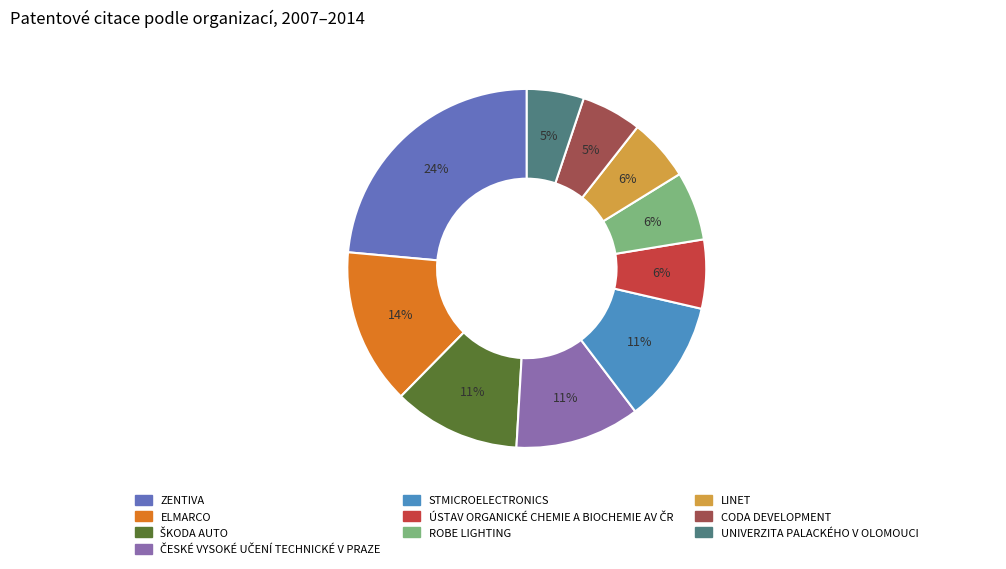

Is it true that UNIVERZITA PALACKÉHO V OLOMOUCI is 5% of the pie?

True